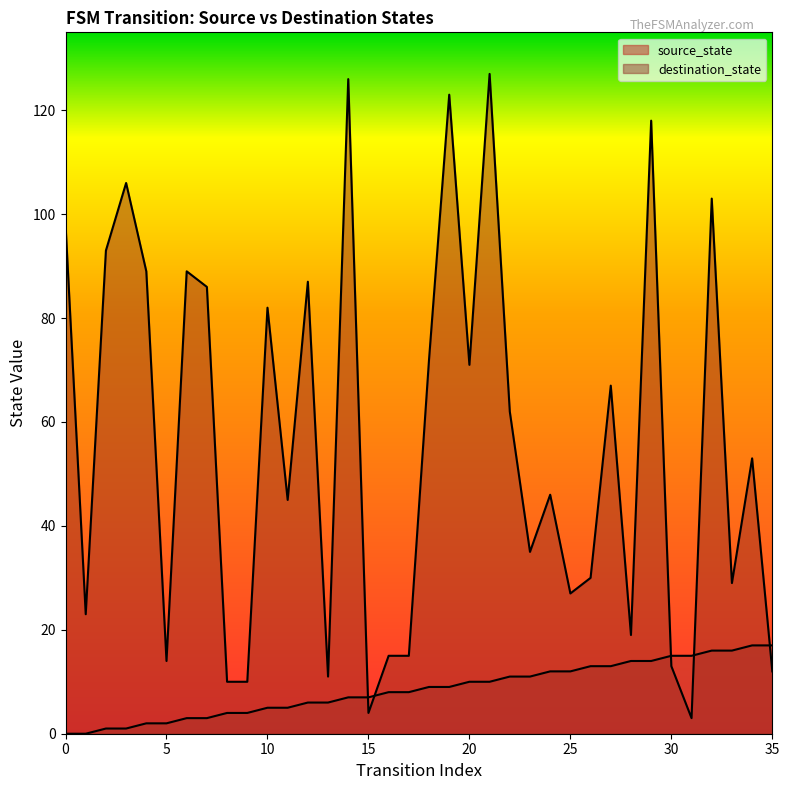

What are all the series names shown in the legend?

source_state, destination_state